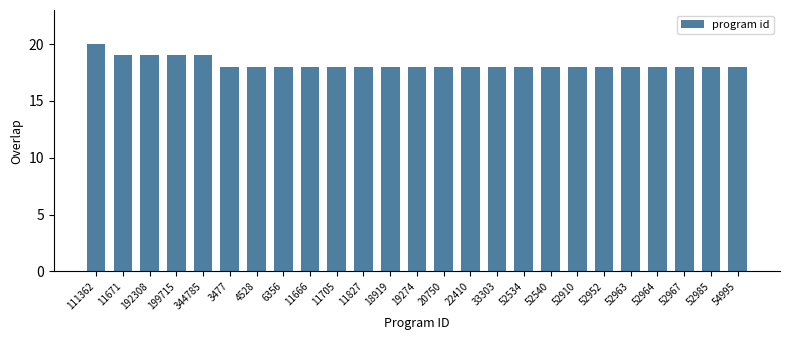

What is the greatest value displayed?

20